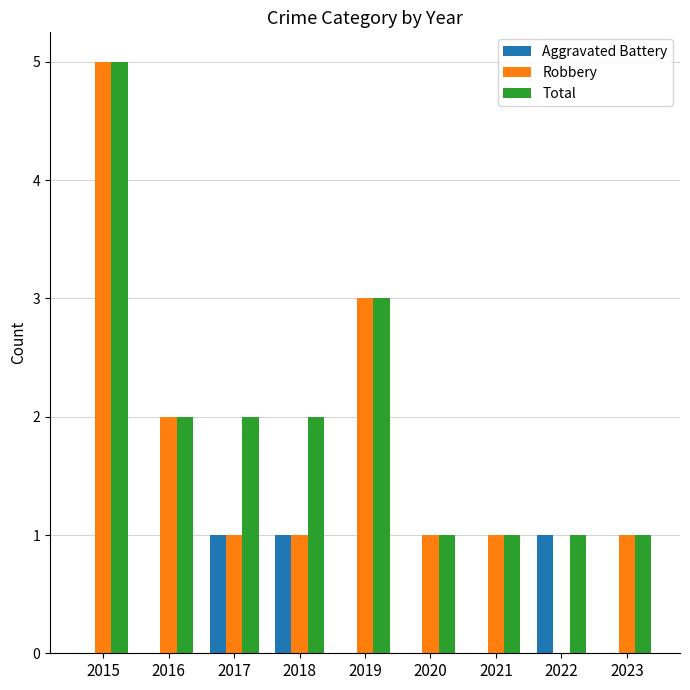

Reading right to left, what are all the values shown in this chart?

Aggravated Battery: 0	1	0	0	0	1	1	0	0
Robbery: 1	0	1	1	3	1	1	2	5
Total: 1	1	1	1	3	2	2	2	5